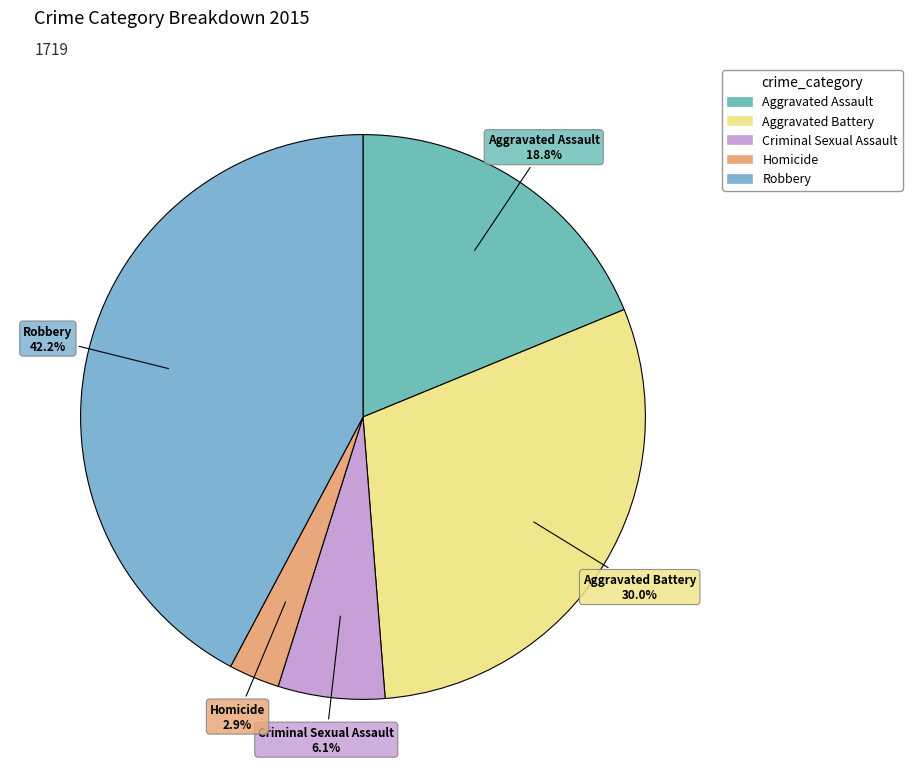

Is Aggravated Assault the majority of the pie?

No